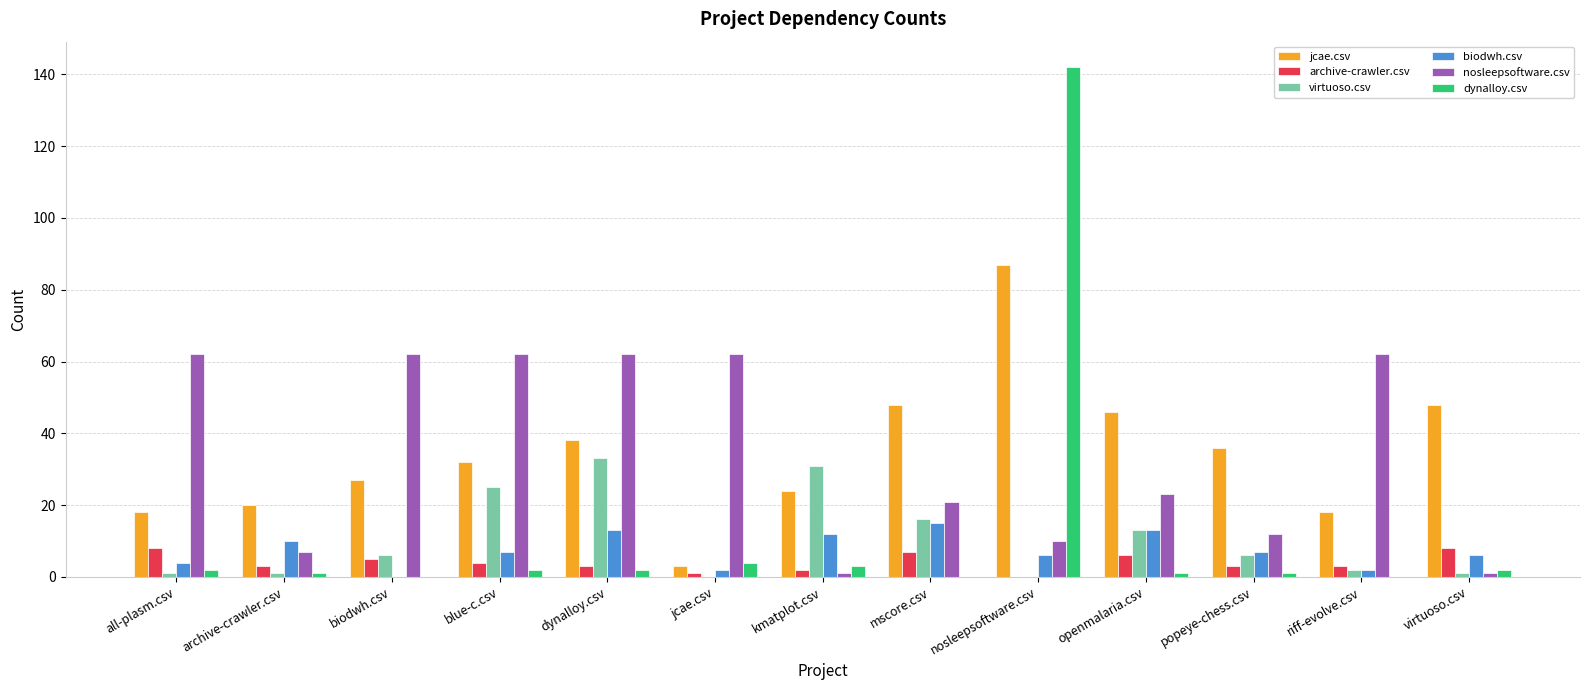

How many values in archive-crawler.csv are above zero?

12